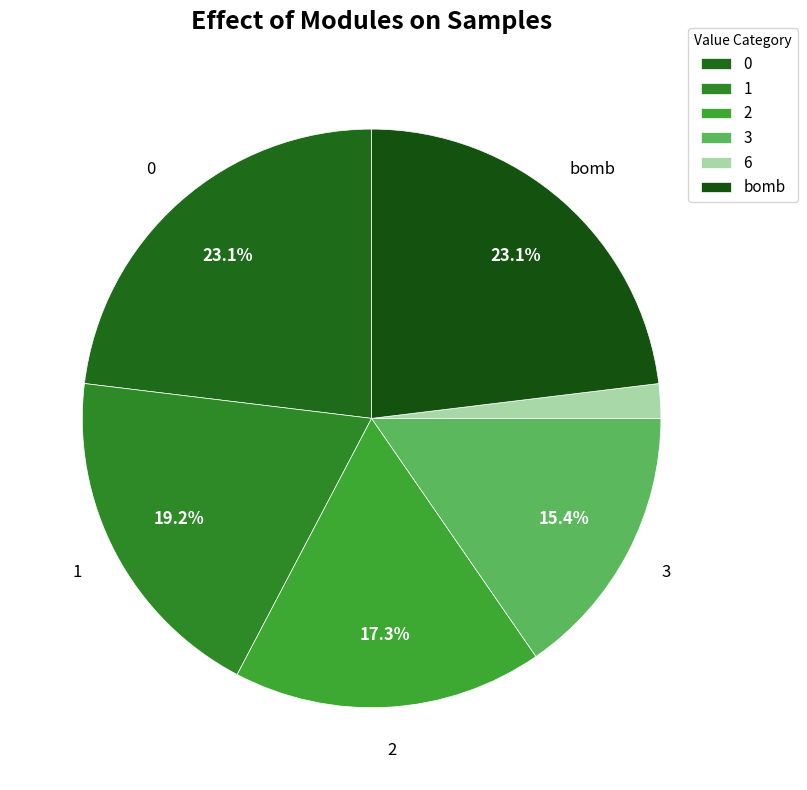

What percentage do 0 and 1 together represent?

42.3%